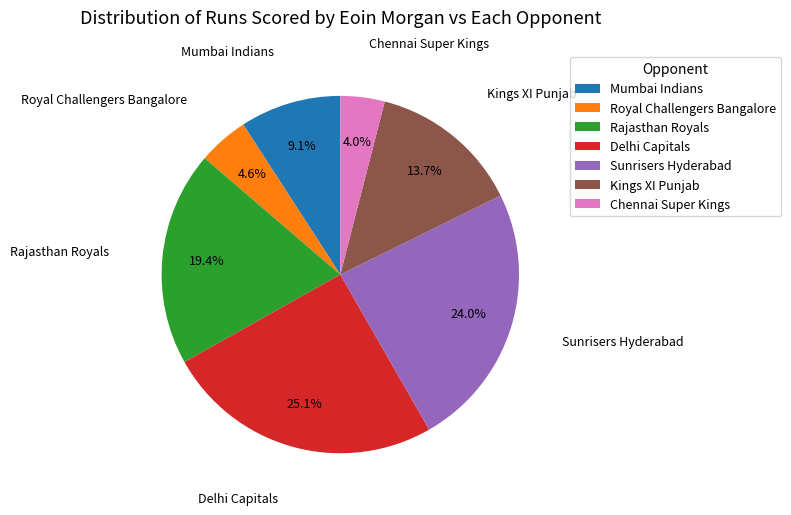

Does Mumbai Indians represent more than half of the total?

No